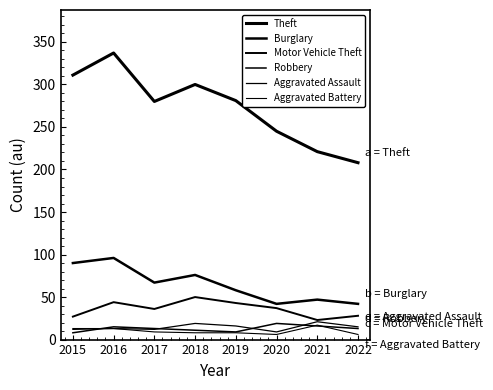

Reading left to right, list all the values displayed in this chart.

Theft: 2015=311	2016=337	2017=280	2018=300	2019=281	2020=245	2021=221	2022=208
Burglary: 2015=90	2016=96	2017=67	2018=76	2019=58	2020=42	2021=47	2022=42
Motor Vehicle Theft: 2015=27	2016=44	2017=36	2018=50	2019=43	2020=37	2021=23	2022=28
Robbery: 2015=8	2016=15	2017=13	2018=11	2019=9	2020=19	2021=16	2022=13
Aggravated Assault: 2015=12	2016=13	2017=12	2018=19	2019=16	2020=9	2021=21	2022=15
Aggravated Battery: 2015=13	2016=13	2017=9	2018=8	2019=8	2020=6	2021=17	2022=6